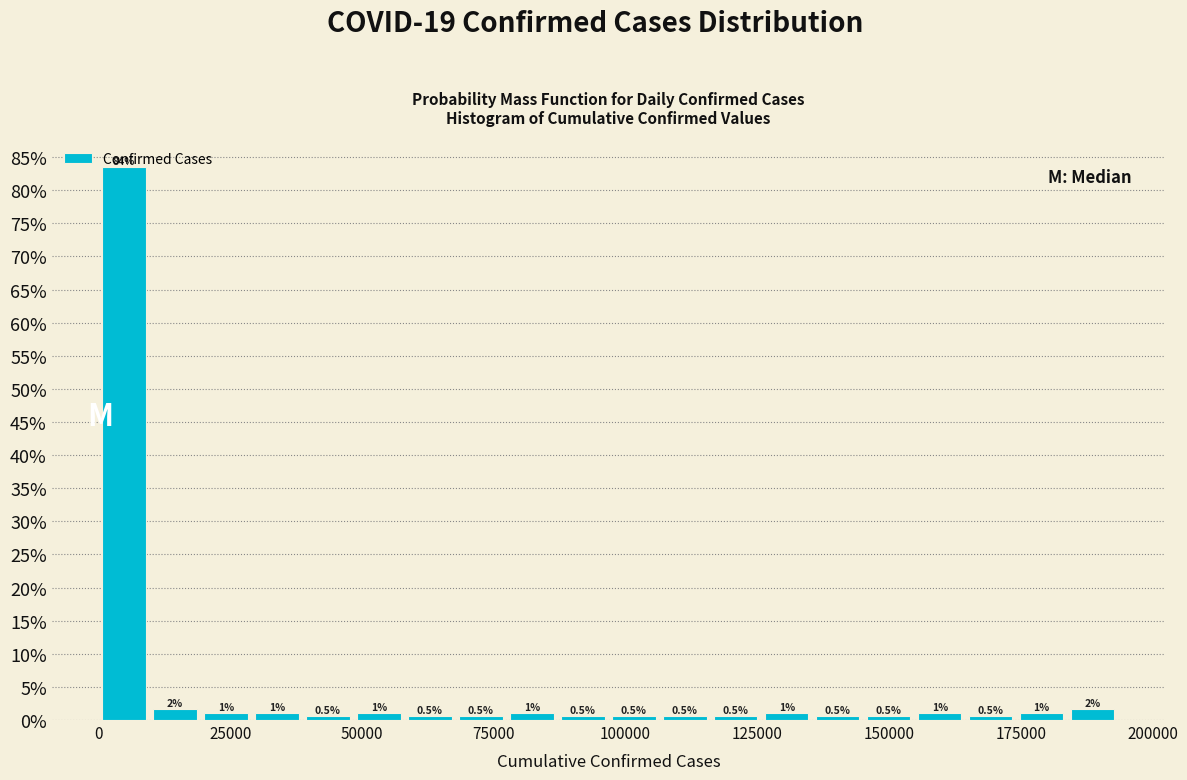

Around what value on the x-axis is the tallest bar? Give the approximate position of its centre, as read against the axis.

5000